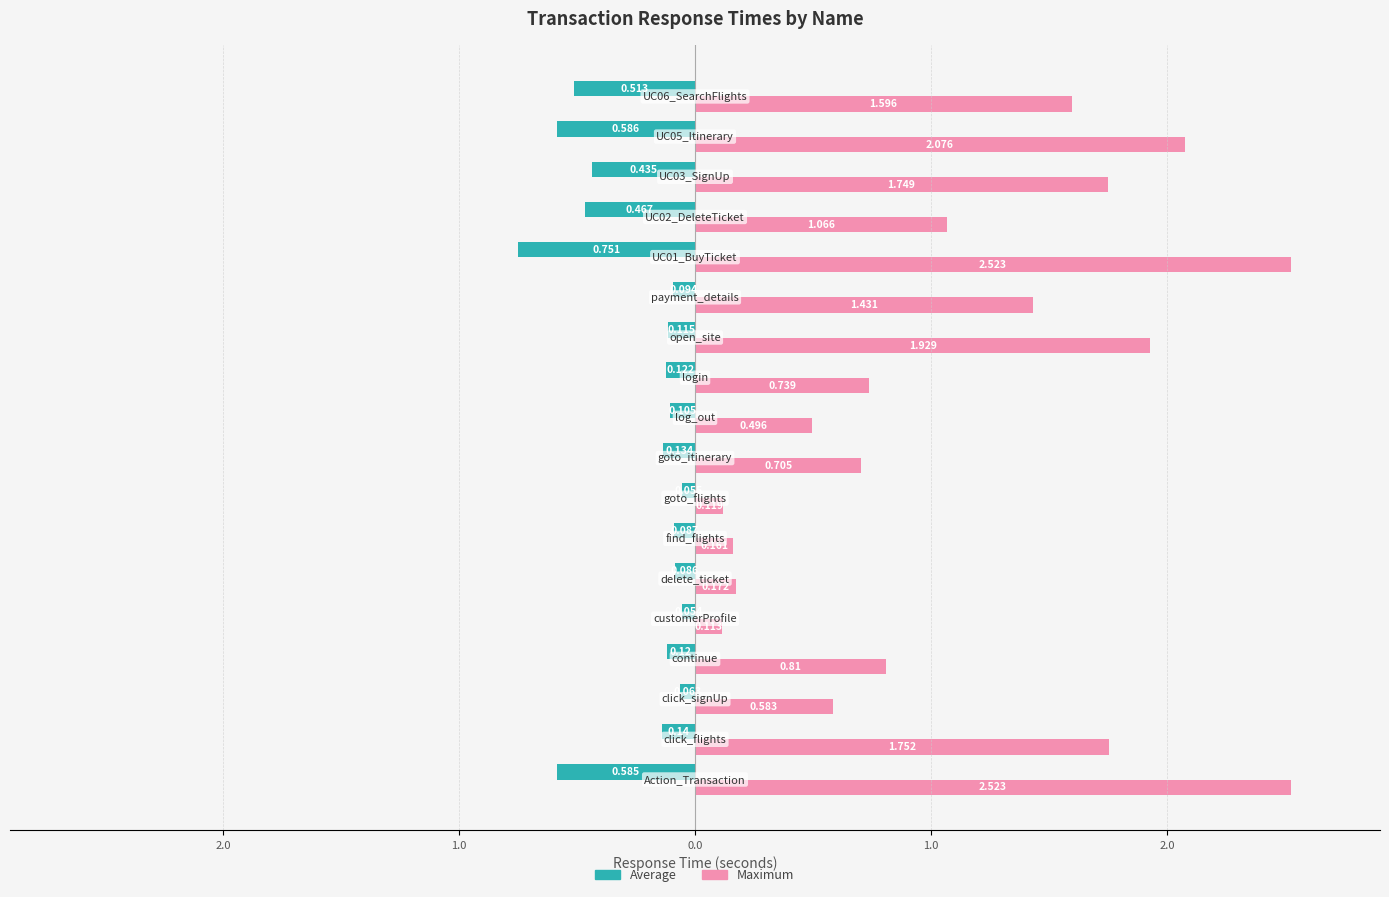

What are all the series names shown in the legend?

Average, Maximum